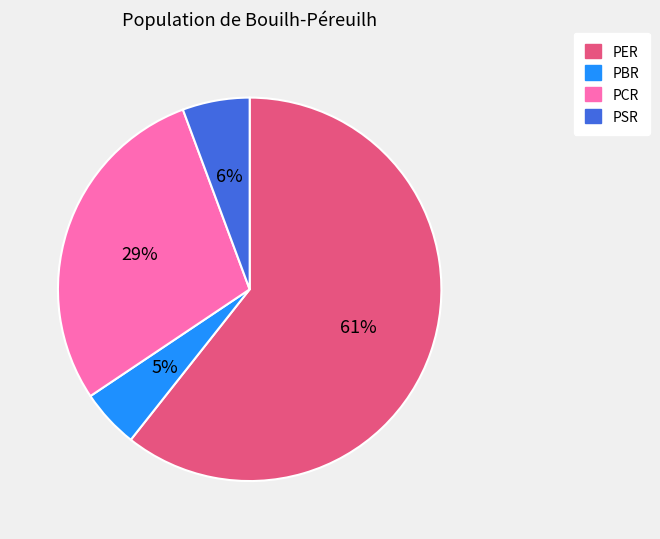

Combined, do PSR and PCR account for over 50%?

No